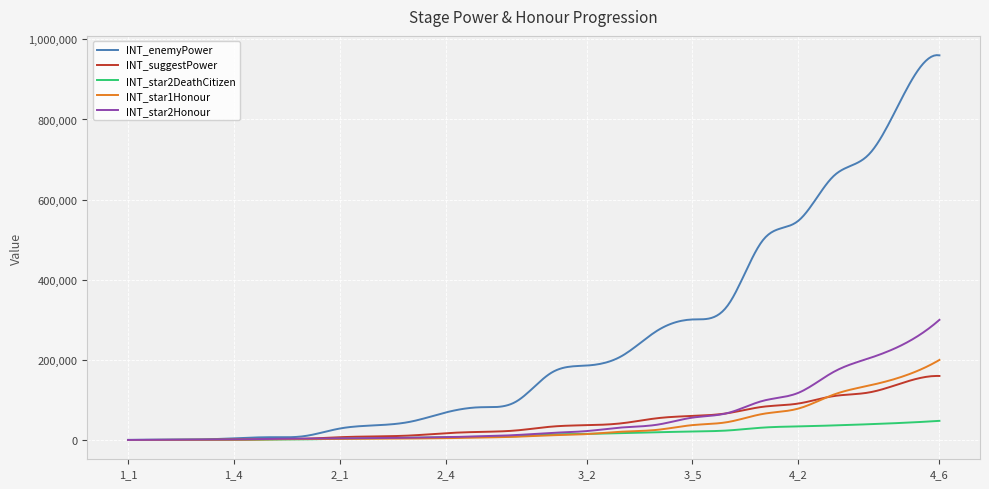

Which series has the largest total across all categories?

INT_enemyPower